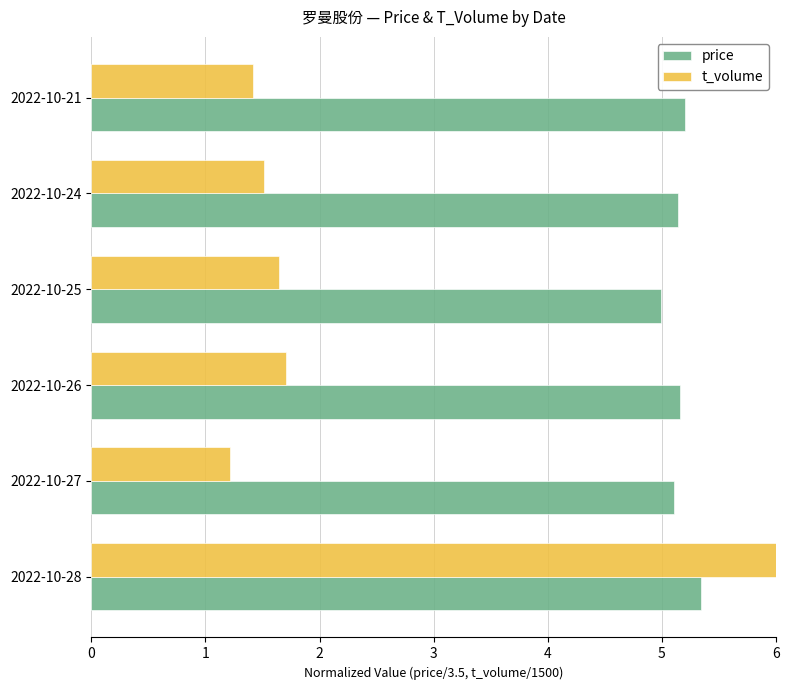

Which series has the largest total across all categories?

price